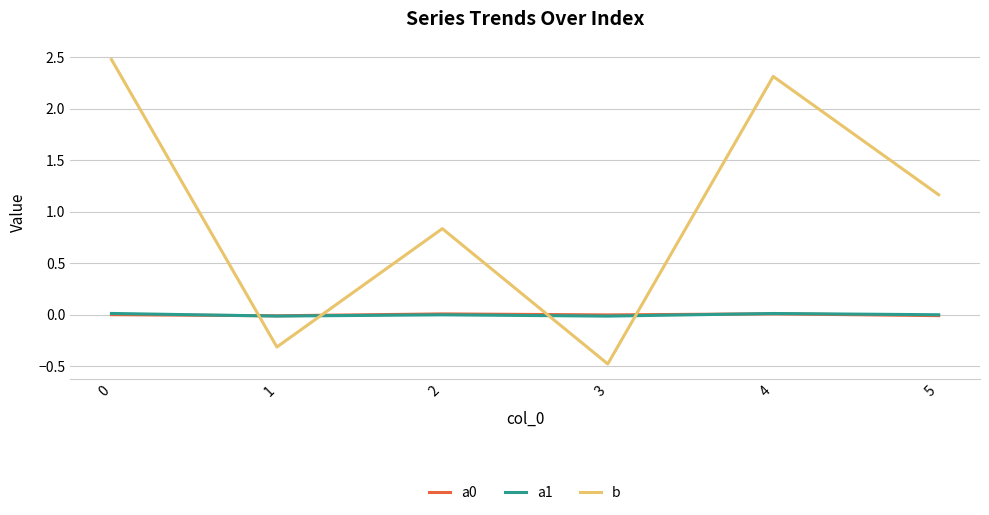

Does the chart display data point markers on the line(s)?

No